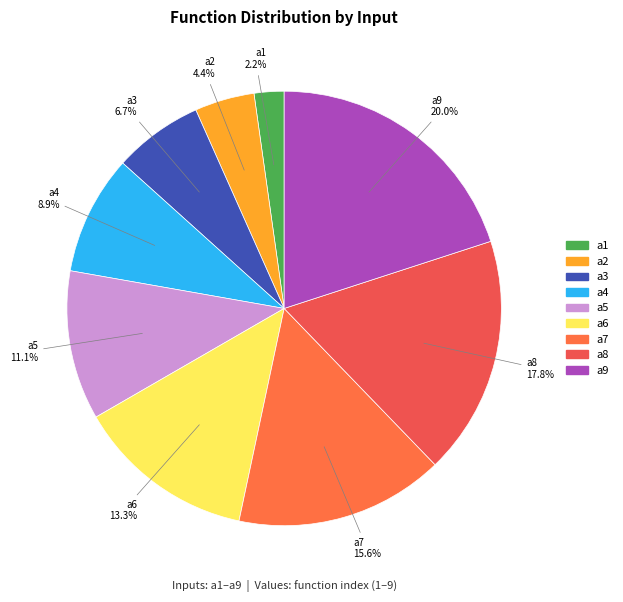

Is it true that a4 is 1% of the pie?

False